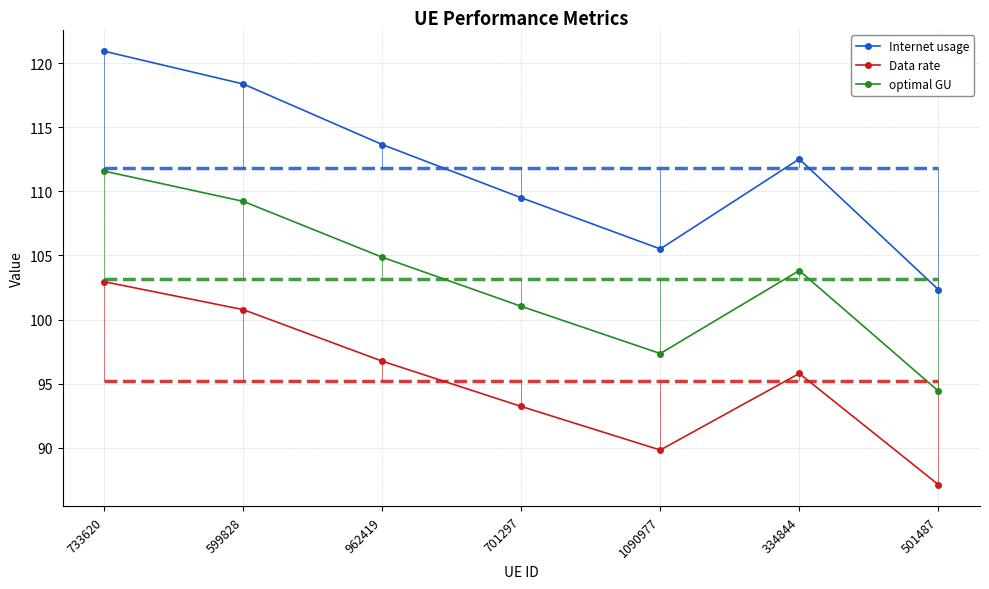

At which label does optimal GU first exceed 103?

733620